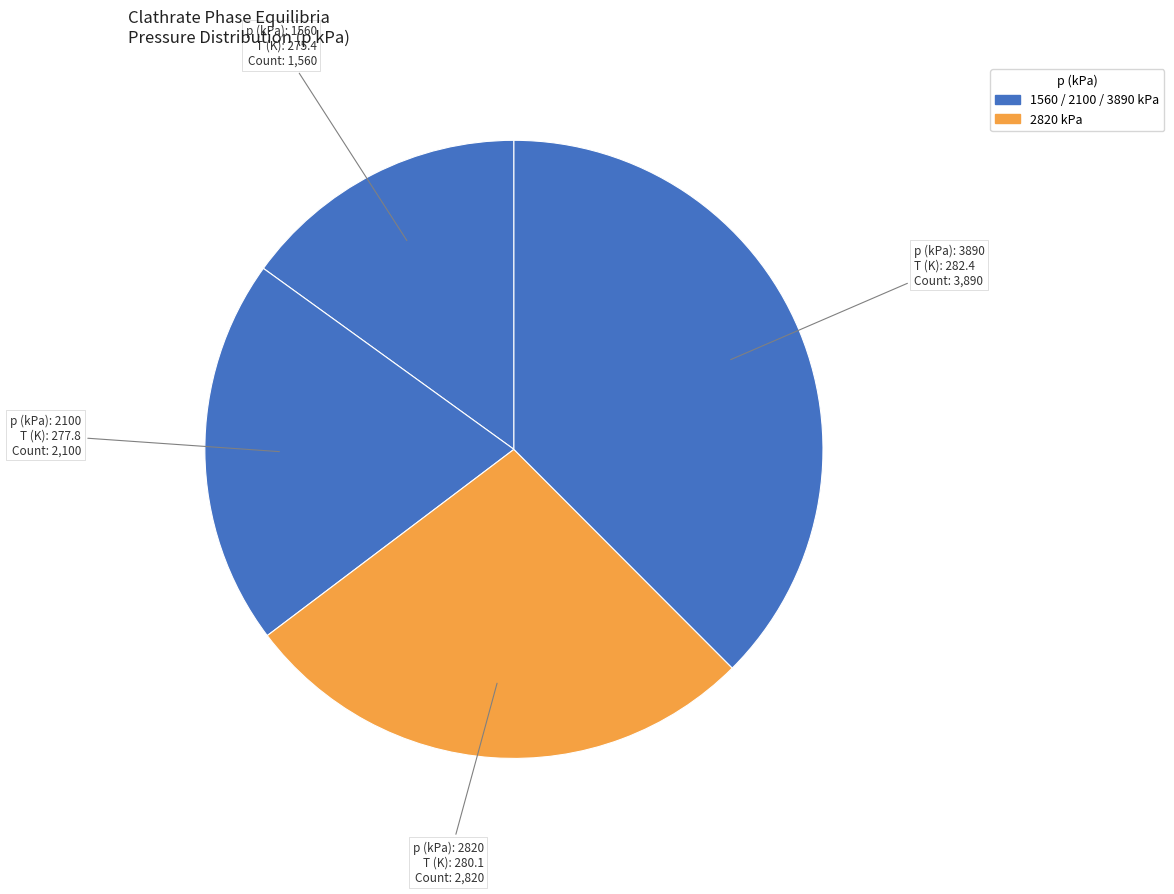

How many slices are in this pie chart?

4